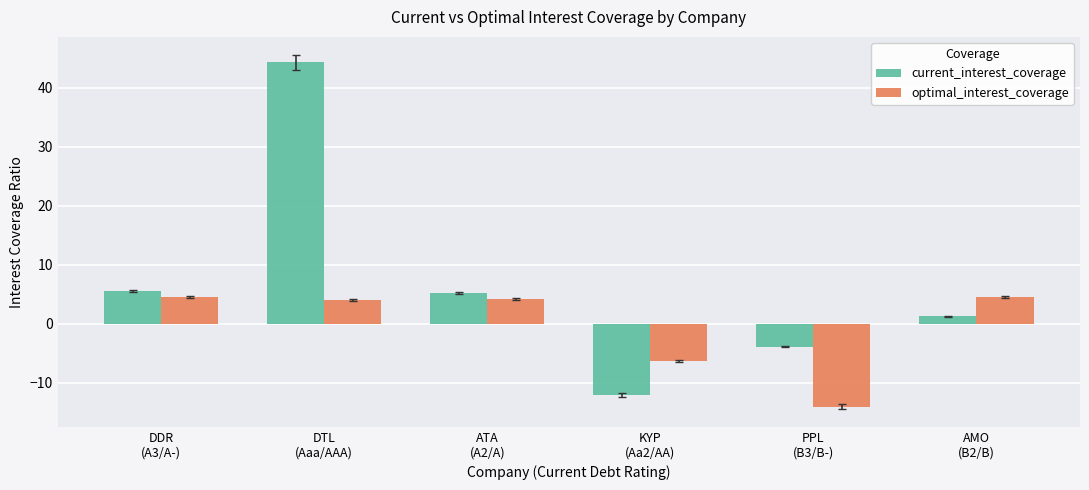

Which series has the largest total across all categories?

current_interest_coverage